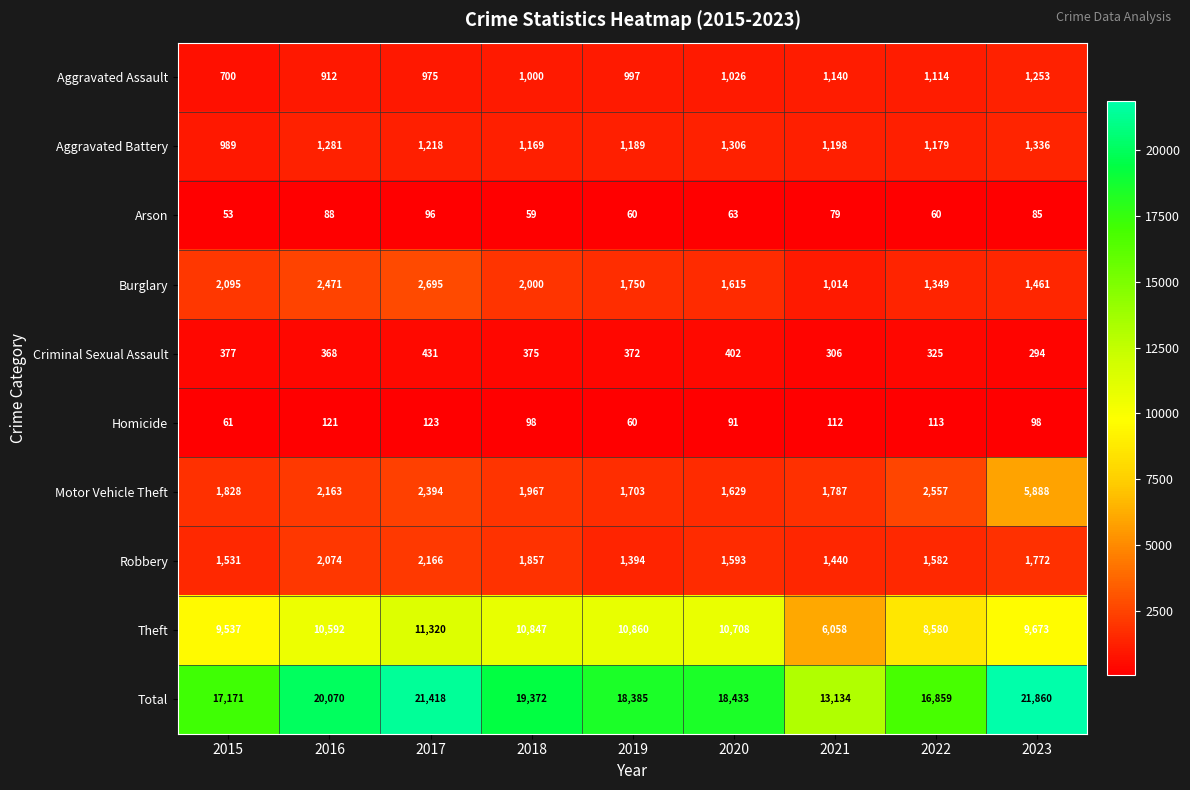

At which label is Robbery closest to 1780?

2023